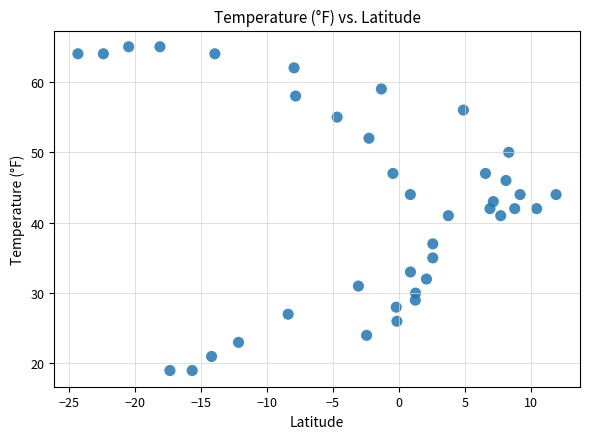

What is the range of Y values (max minus min)?

46